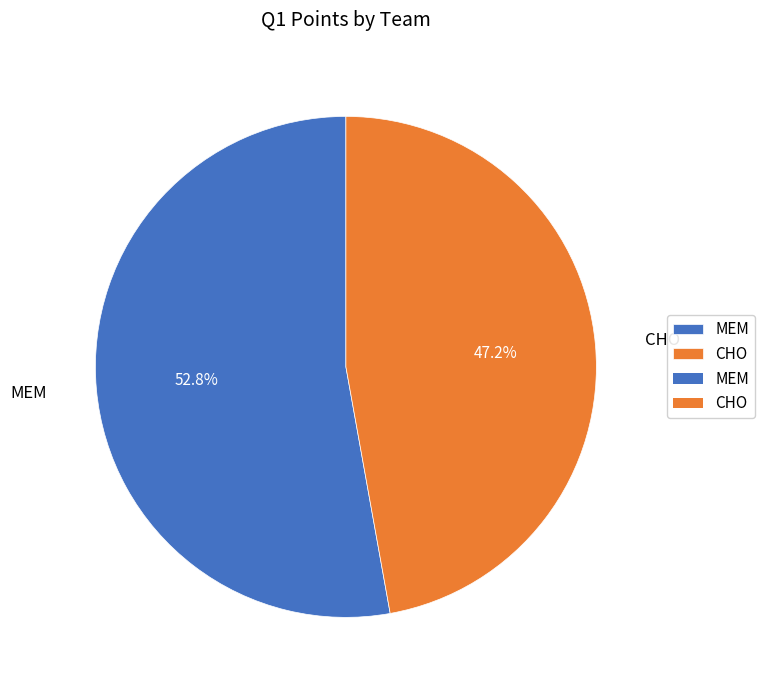

What is the total percentage of MEM and CHO?

100.0%